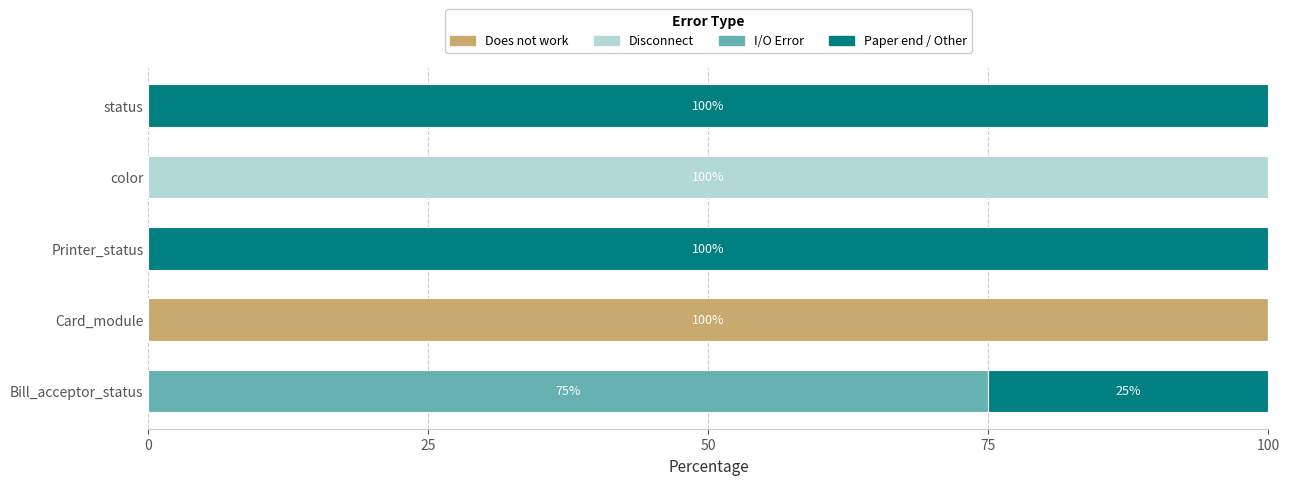

What is the total value across all series at color?

100